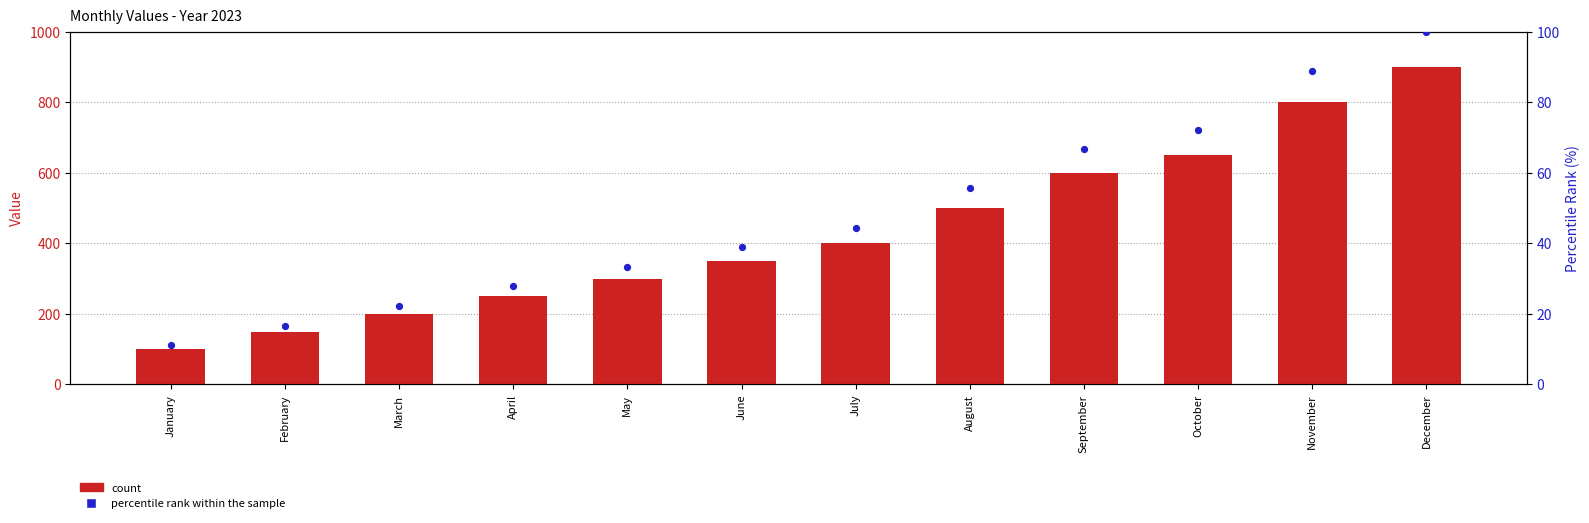

What is the total value across all series at March?

222.2